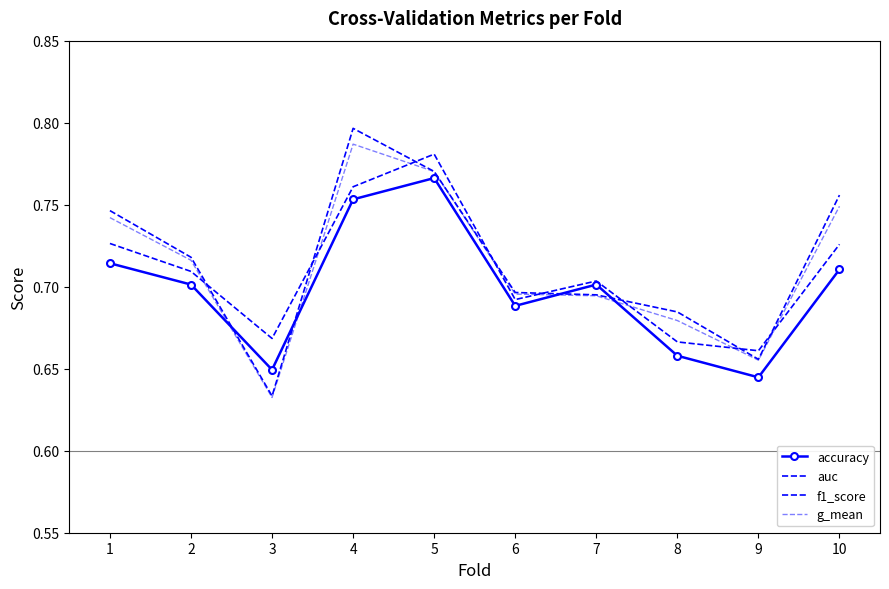

Rank the series at 7 from lowest to highest value.

g_mean, auc, accuracy, f1_score